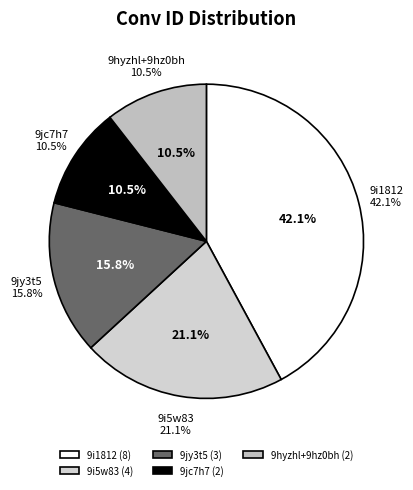

Which has a higher value, 9jy3t5 or 9jc7h7?

9jy3t5